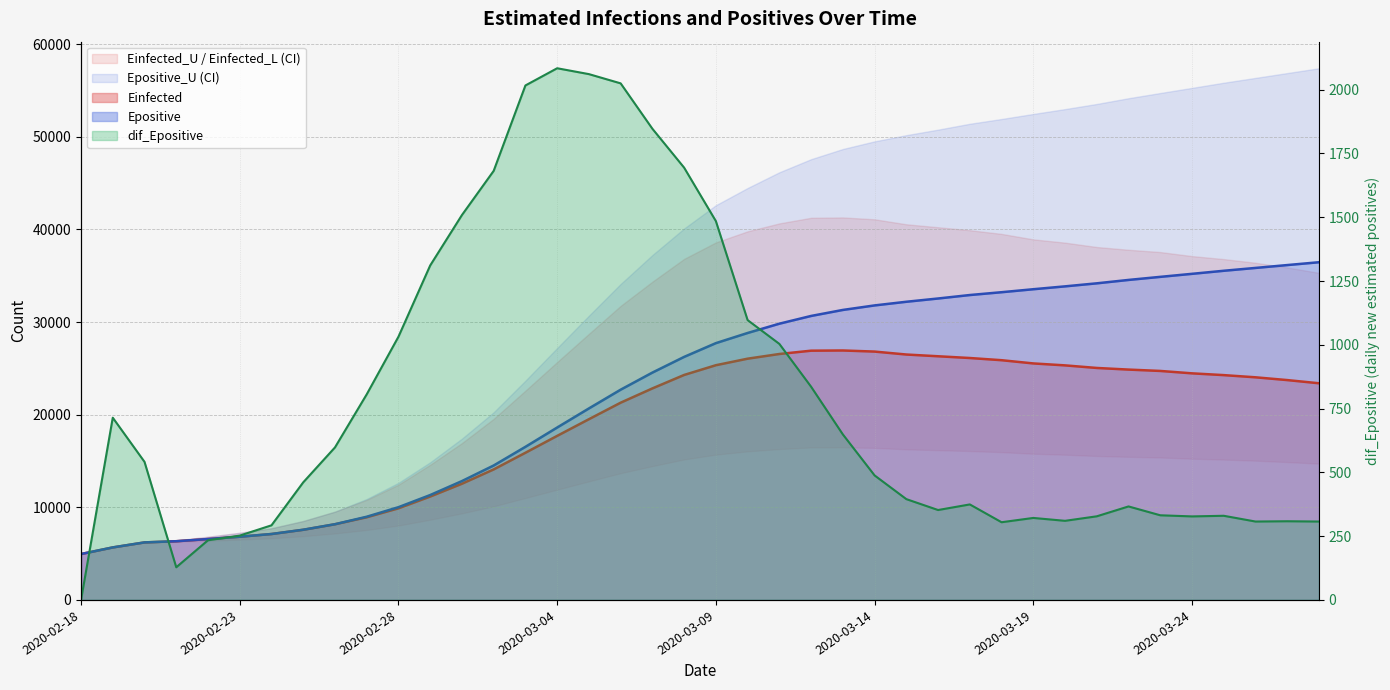

What is the average value of the dif_Epositive series?

787.7